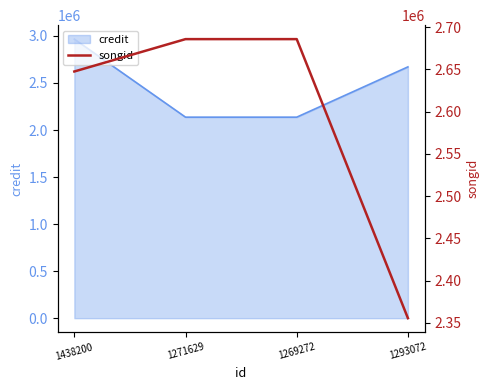

List the labels in order of value, smallest first.

1293072, 1438200, 1271629, 1269272